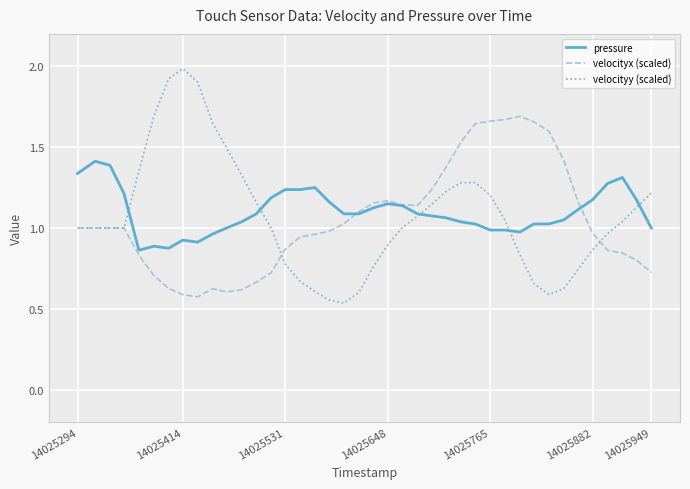

How many intersections are there between pressure and velocityy (scaled)?

5